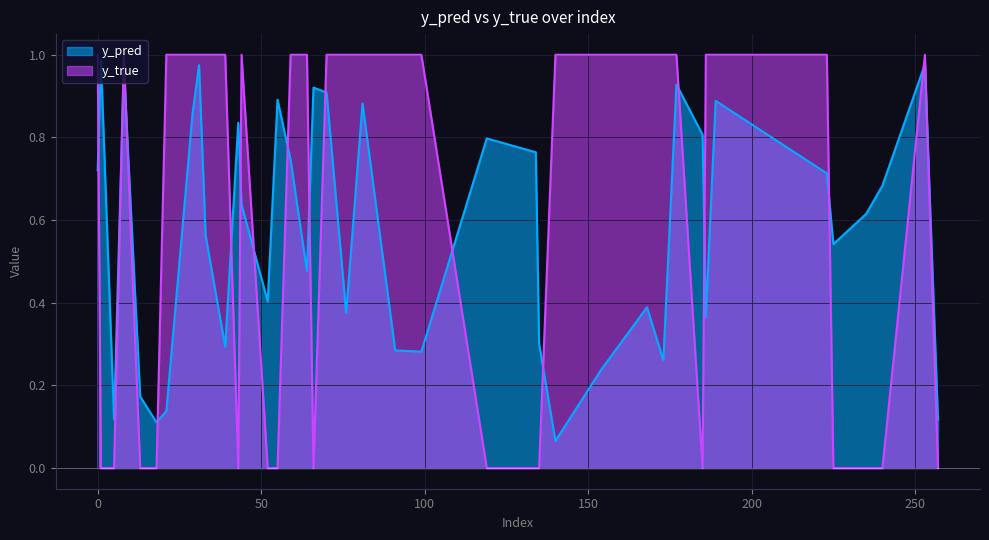

Rank the series by their maximum value, from lowest to highest.

y_pred, y_true